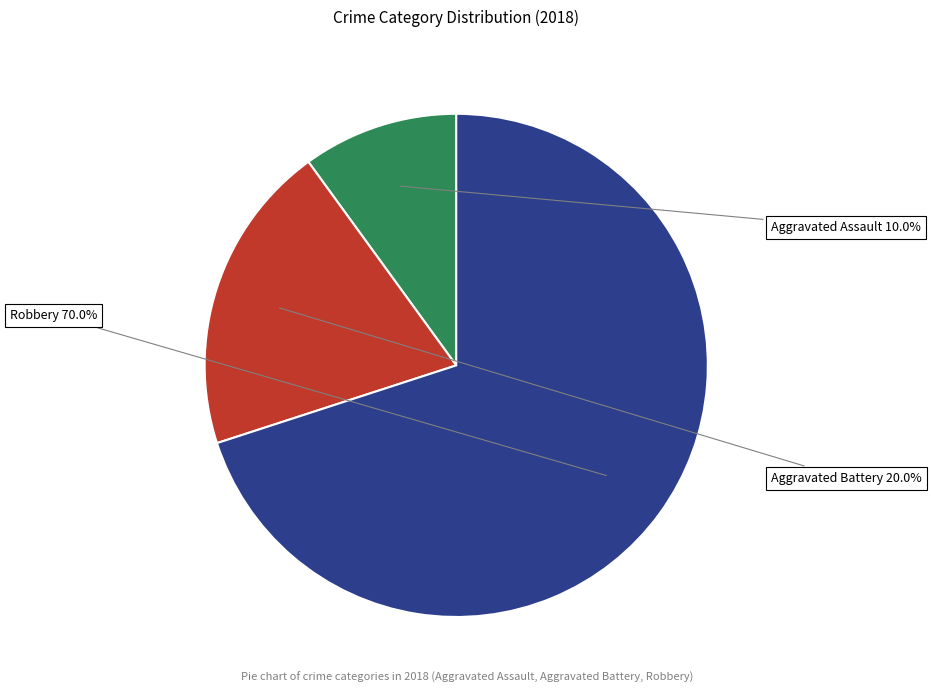

Does any single category account for the majority?

Yes